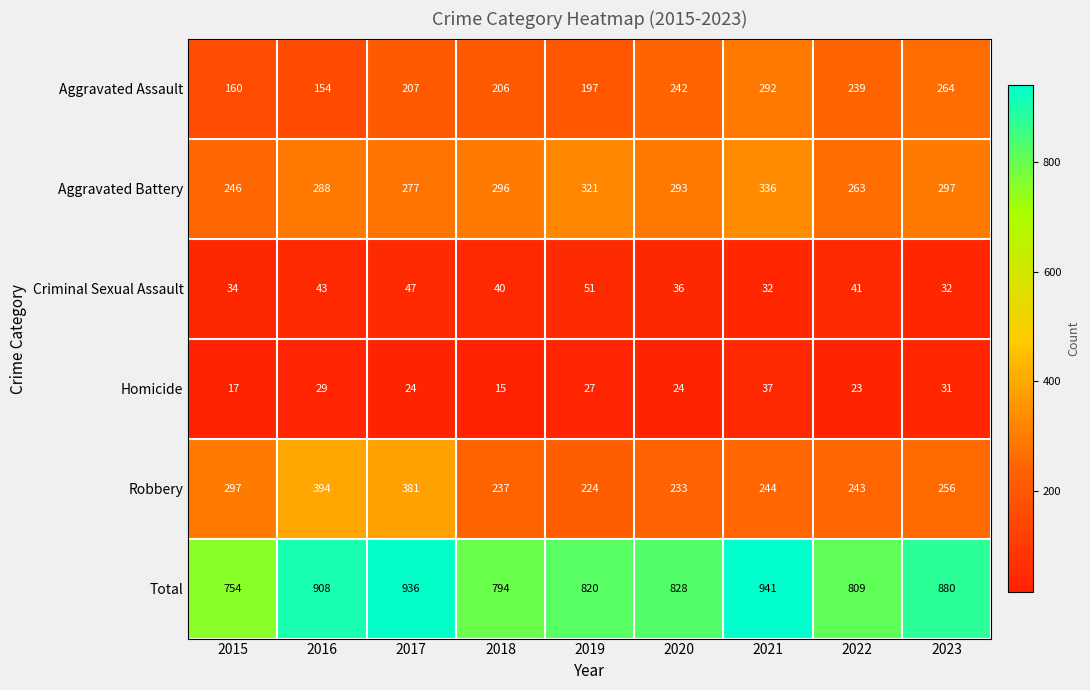

Is the value of Homicide at 2021 greater than the value of Robbery at 2018?

No